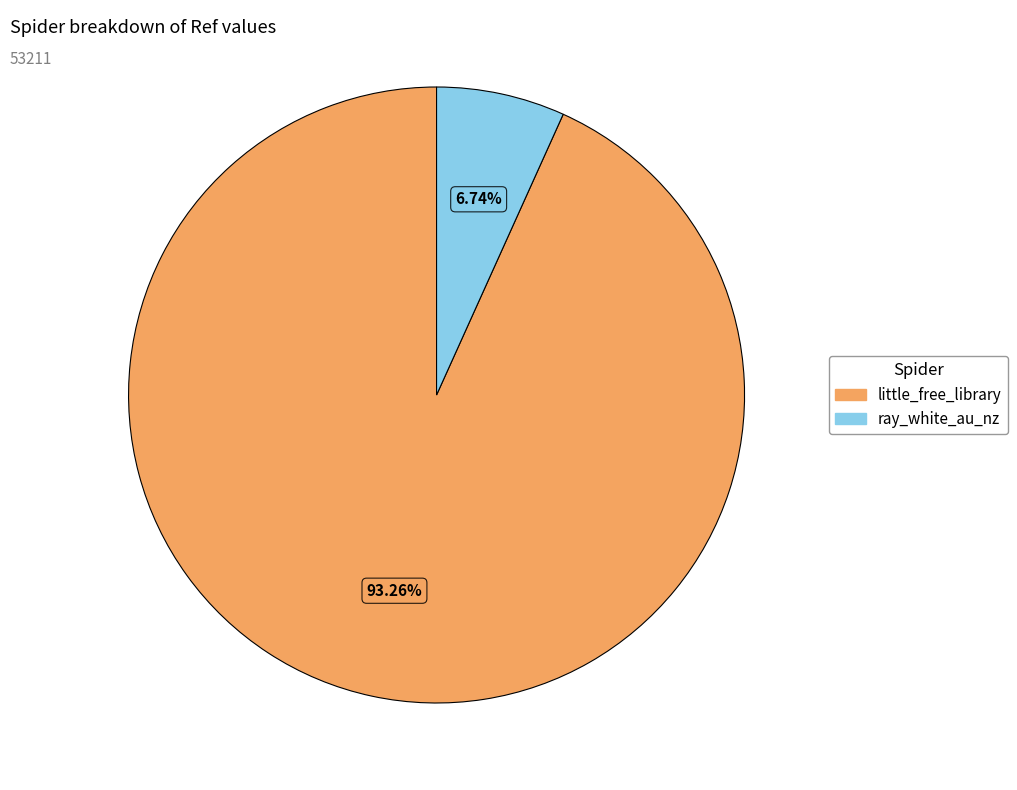

Does any single category account for the majority?

Yes